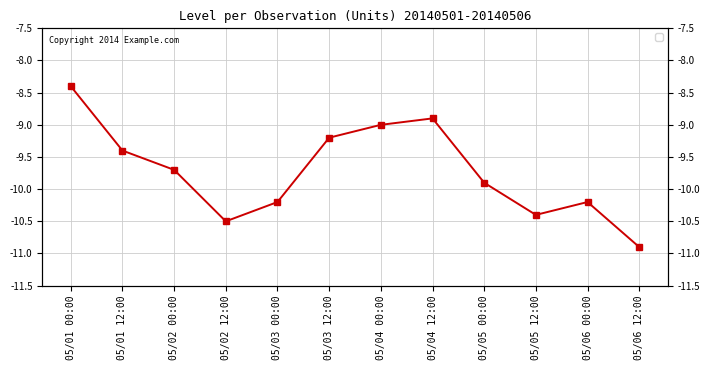

Does the chart have visible grid lines?

Yes